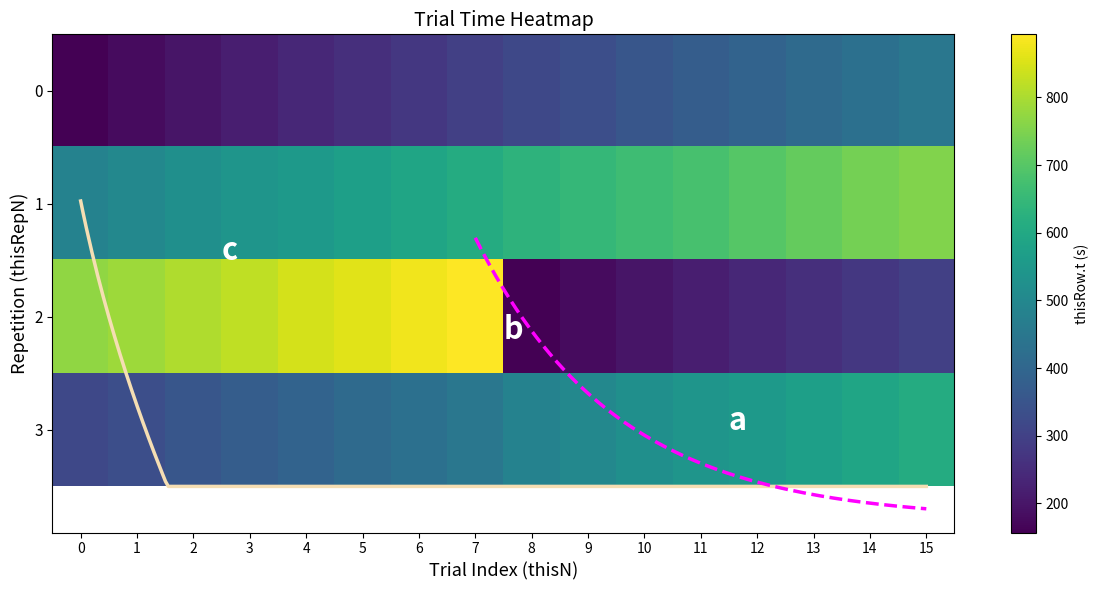

What is the total value across all series at 9?

1661.7